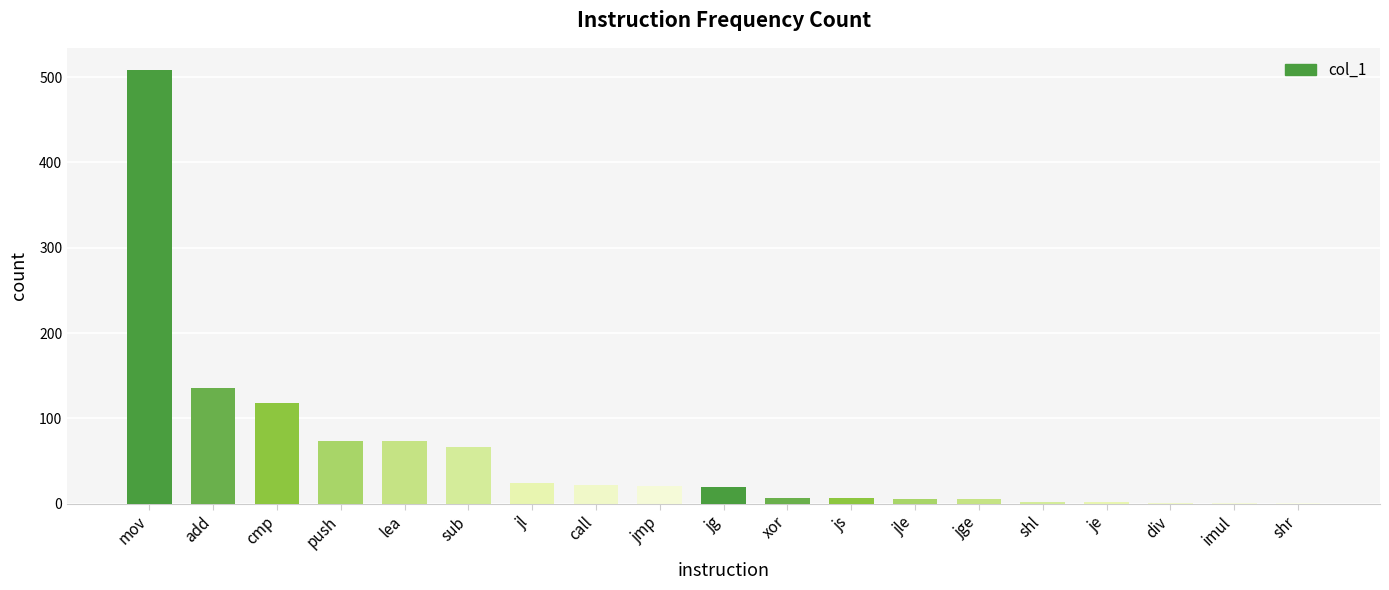

How many data points does each series have?

19